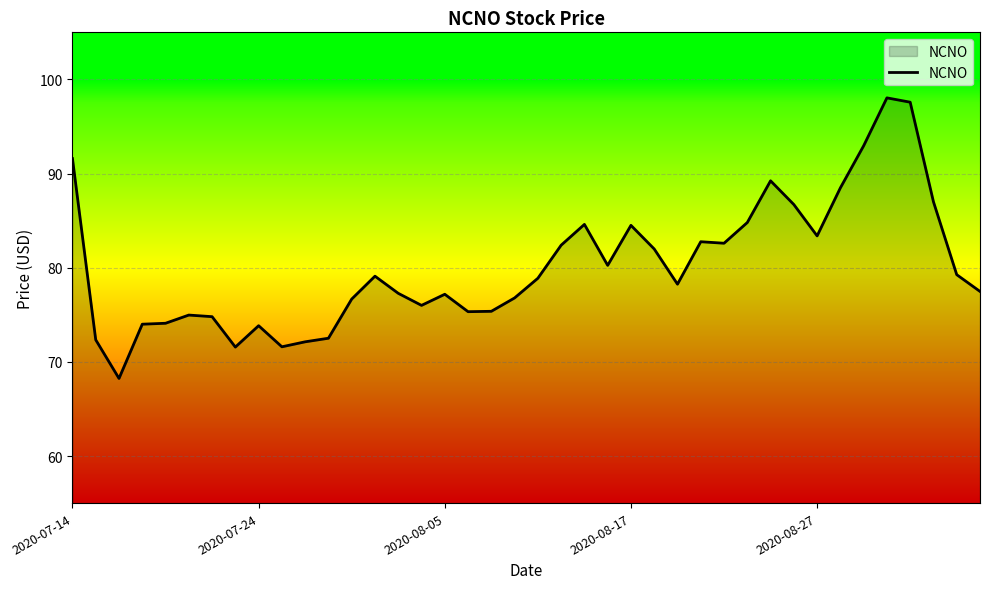

What is the difference between the maximum and minimum values?

29.8